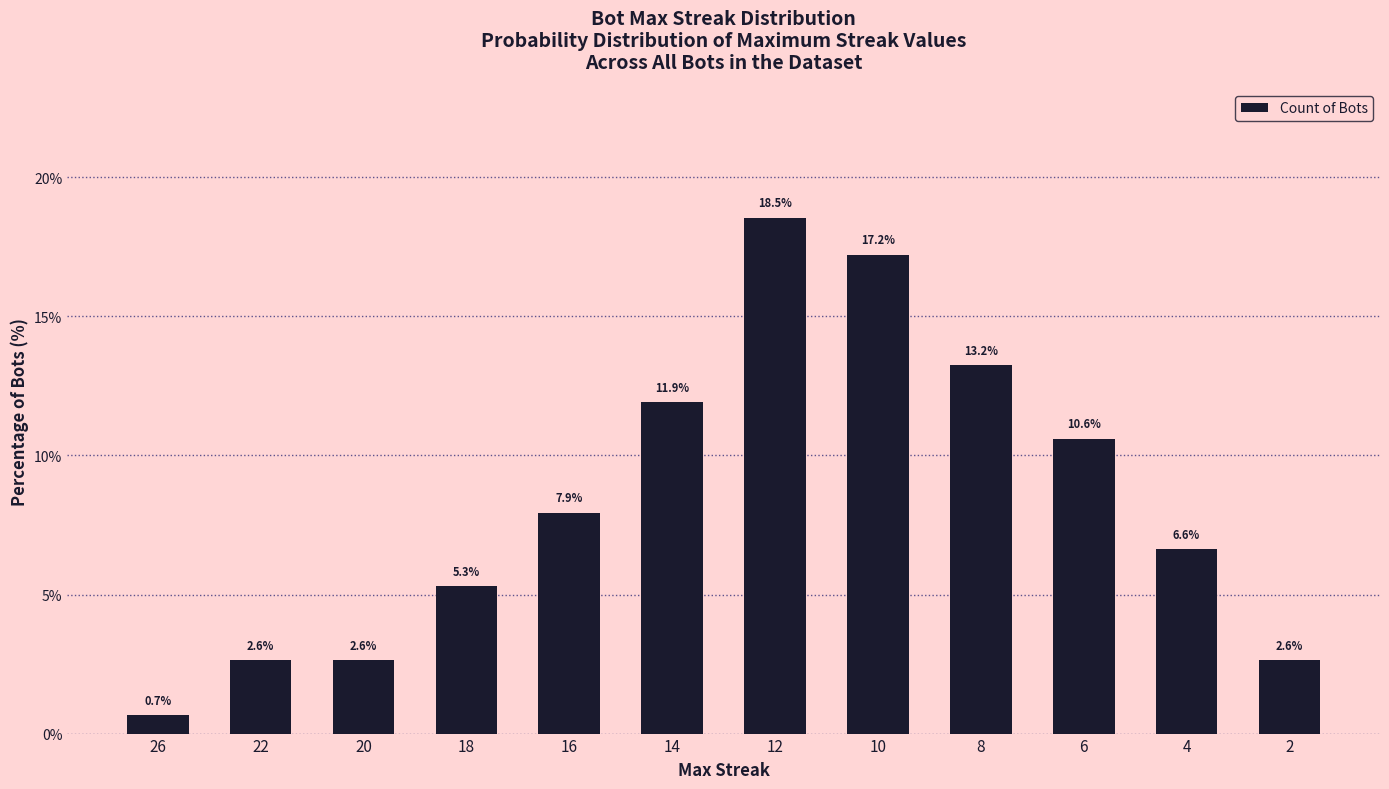

What is the value of the 6th bar from the left?

11.9